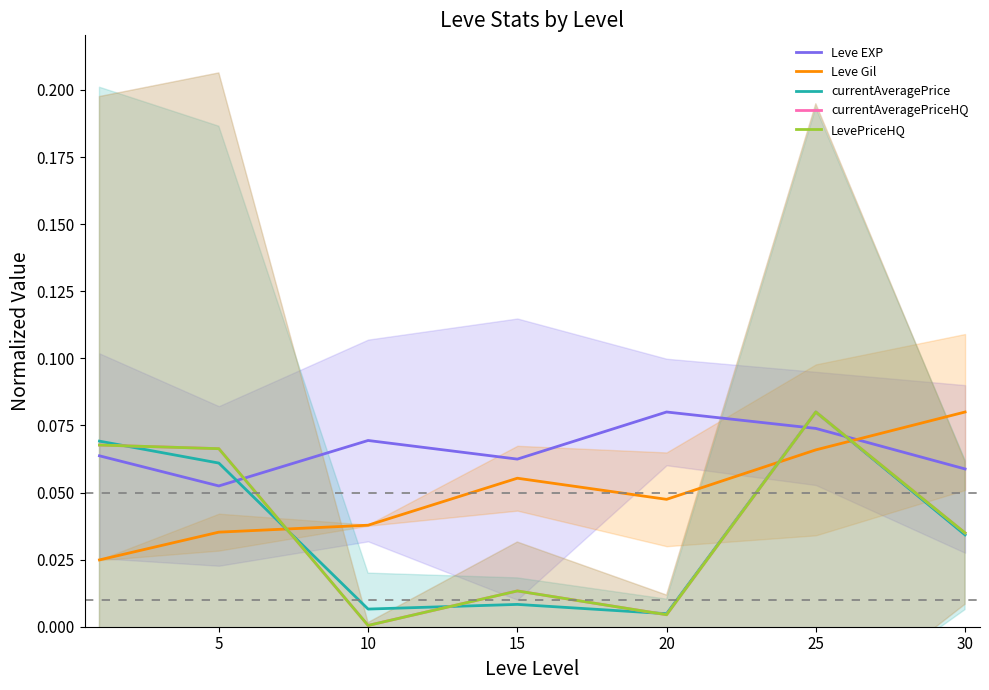

What are all the series names shown in the legend?

Leve EXP, Leve Gil, currentAveragePrice, currentAveragePriceHQ, LevePriceHQ